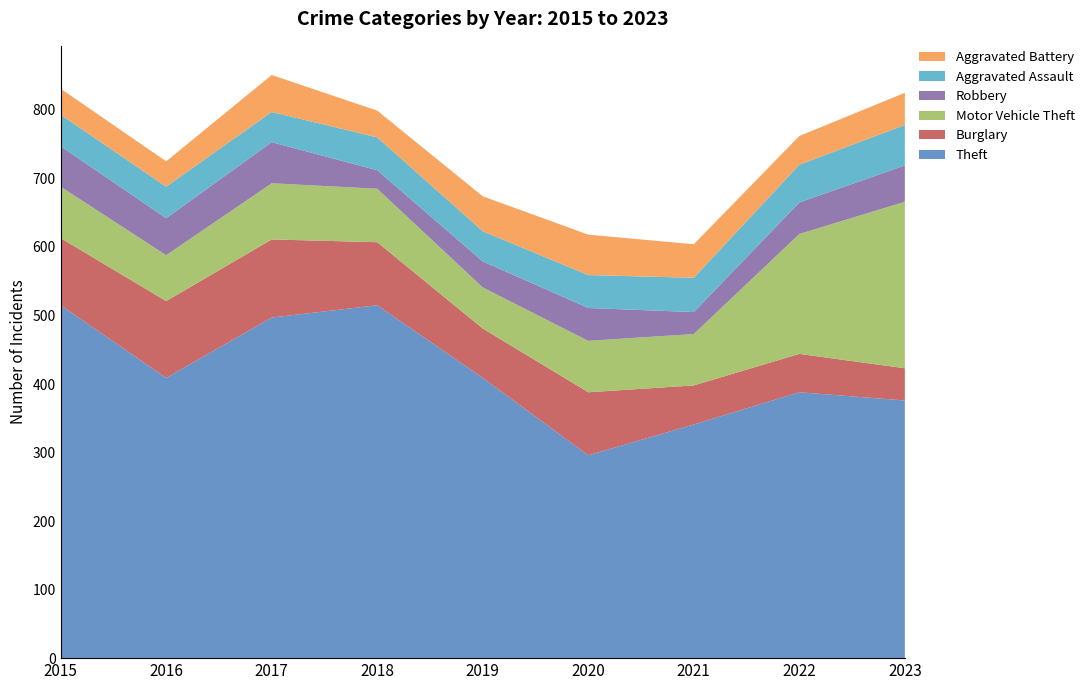

Reading right to left, extract all data points from this chart.

Theft: 376	388	341	296	409	515	497	409	515
Burglary: 47	56	57	92	72	92	114	112	98
Motor Vehicle Theft: 243	175	75	75	60	78	82	67	75
Robbery: 53	46	32	48	38	27	60	54	59
Aggravated Assault: 59	55	50	48	44	48	44	46	46
Aggravated Battery: 47	42	49	59	51	39	54	37	38